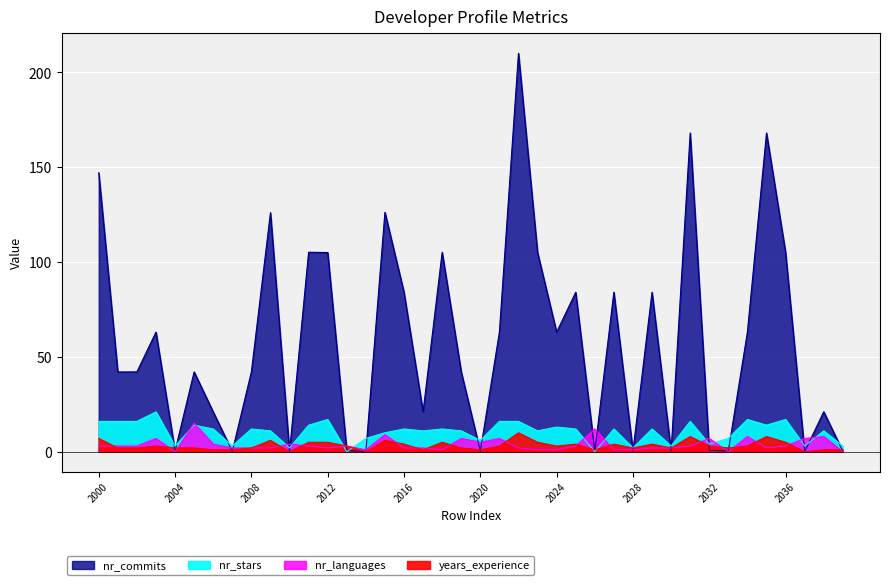

Reading left to right, list all the values displayed in this chart.

nr_commits: 2000=147.0	2001=42.0	2002=42.1	2003=63.1	2004=0.5	2005=42.1	2006=21.0	2007=0.2	2008=42.1	2009=126.0	2010=0.1	2011=105.2	2012=105.0	2013=0.7	2014=0.0	2015=126.2	2016=84.1	2017=21.0	2018=105.1	2019=42.1	2020=0.3	2021=63.1	2022=210.0	2023=105.0	2024=63.0	2025=84.1	2026=0.2	2027=84.1	2028=0.4	2029=84.1	2030=0.4	2031=168.0	2032=0.7	2033=0.5	2034=63.1	2035=168.0	2036=105.0	2037=0.1	2038=21.1	2039=0.3
nr_stars: 2000=16.0	2001=16.0	2002=16.0	2003=21.0	2004=3.0	2005=14.0	2006=12.0	2007=3.0	2008=12.0	2009=11.0	2010=2.0	2011=14.0	2012=17.0	2013=0.0	2014=7.0	2015=10.0	2016=12.0	2017=11.0	2018=12.0	2019=11.0	2020=6.0	2021=16.0	2022=16.0	2023=11.0	2024=13.0	2025=12.0	2026=0.0	2027=12.0	2028=2.0	2029=12.0	2030=3.0	2031=16.0	2032=4.0	2033=7.0	2034=17.0	2035=14.0	2036=17.0	2037=3.0	2038=11.0	2039=3.0
nr_languages: 2000=3.0	2001=3.0	2002=3.0	2003=7.0	2004=0.0	2005=15.0	2006=4.0	2007=2.0	2008=2.0	2009=2.0	2010=4.0	2011=3.0	2012=2.0	2013=3.0	2014=1.0	2015=9.0	2016=2.0	2017=2.0	2018=1.0	2019=7.0	2020=5.0	2021=7.0	2022=2.0	2023=1.0	2024=1.0	2025=3.0	2026=12.0	2027=1.0	2028=1.0	2029=2.0	2030=2.0	2031=3.0	2032=7.0	2033=0.0	2034=8.0	2035=2.0	2036=3.0	2037=7.0	2038=8.0	2039=0.0
years_experience: 2000=7.0	2001=2.0	2002=2.0	2003=3.0	2004=2.0	2005=2.0	2006=1.0	2007=1.0	2008=2.0	2009=6.0	2010=0.0	2011=5.0	2012=5.0	2013=3.0	2014=0.0	2015=6.0	2016=4.0	2017=1.0	2018=5.0	2019=2.0	2020=1.0	2021=3.0	2022=10.0	2023=5.0	2024=3.0	2025=4.0	2026=1.0	2027=4.0	2028=2.0	2029=4.0	2030=2.0	2031=8.0	2032=3.0	2033=2.0	2034=3.0	2035=8.0	2036=5.0	2037=0.0	2038=1.0	2039=1.0